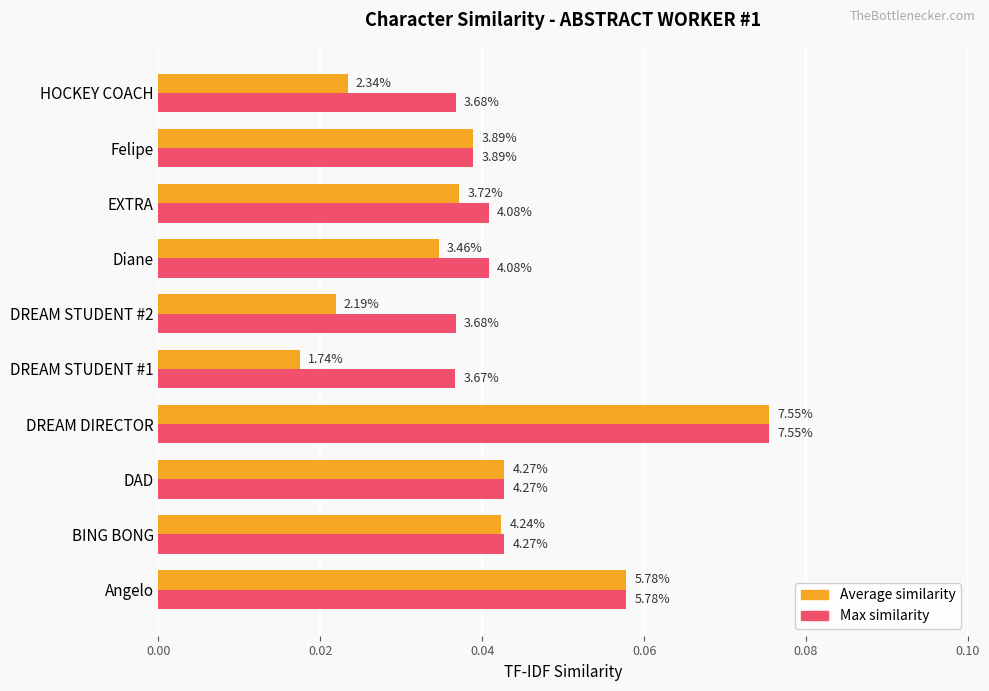

What are all the series names shown in the legend?

Average similarity, Max similarity